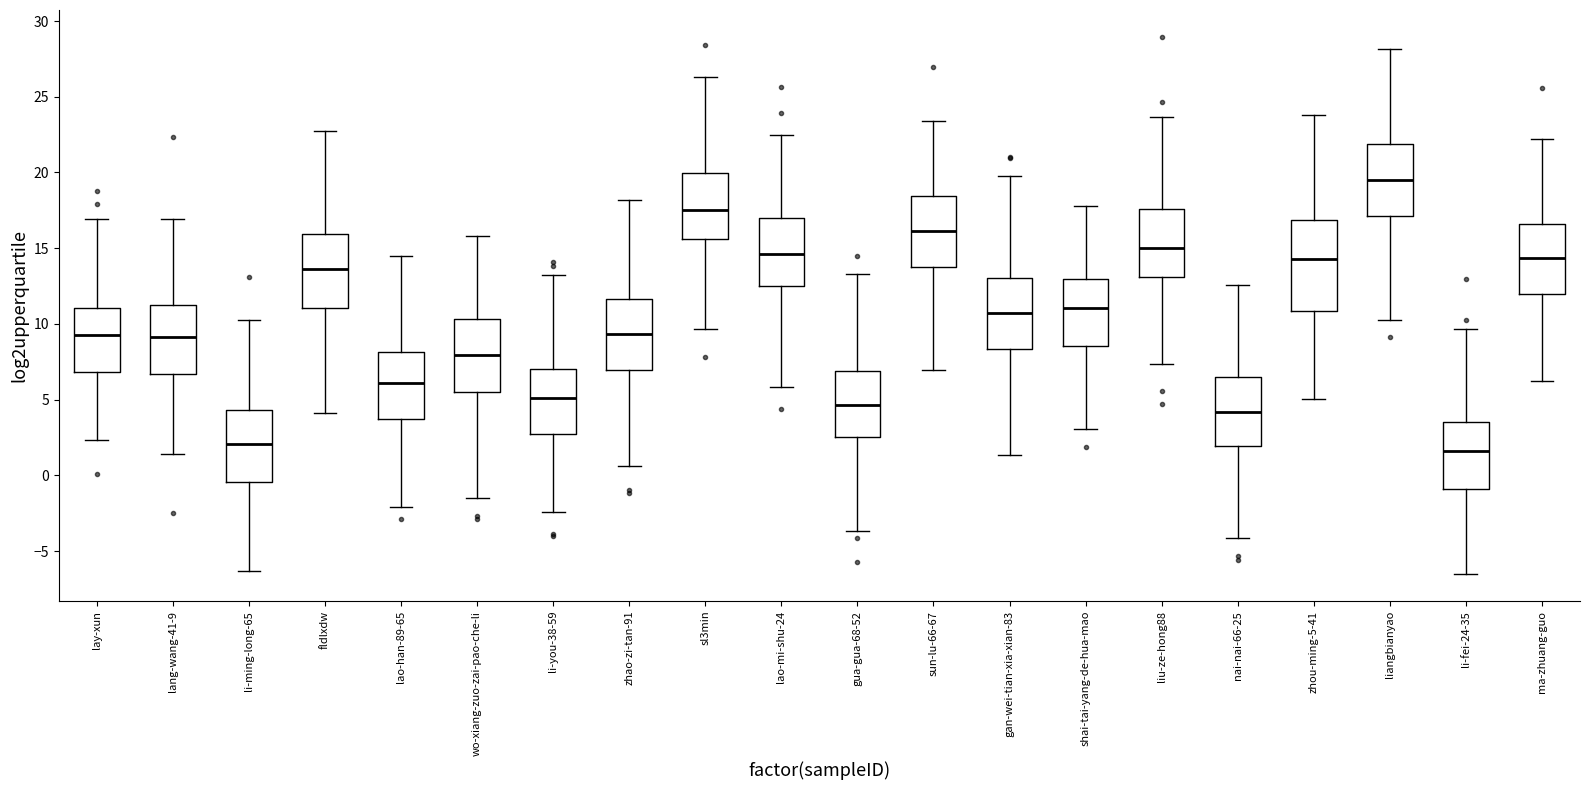

Where is the lower edge of the box for lao-han-89-65 on the y-axis? The values are not printed on the chart, so give them approximately, as read against the axis.

4.0